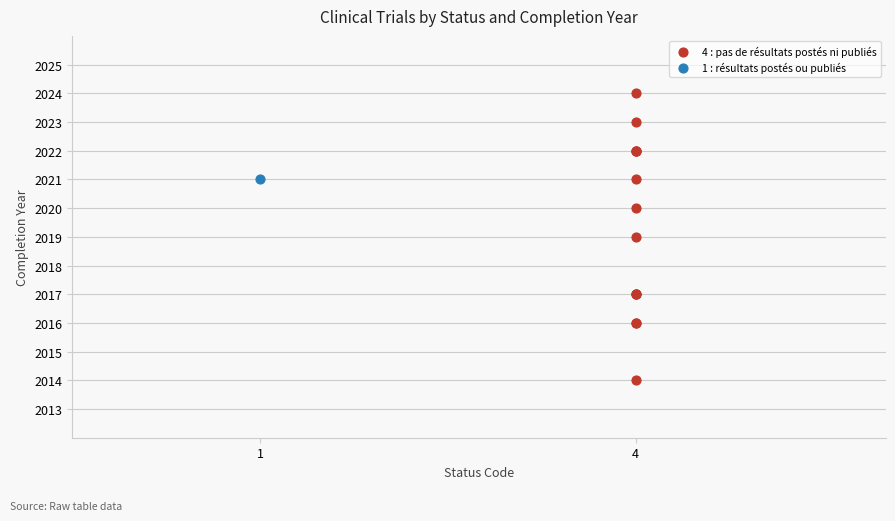

What are all the series names shown in the legend?

4 : pas de résultats postés ni publiés, 1 : résultats postés ou publiés